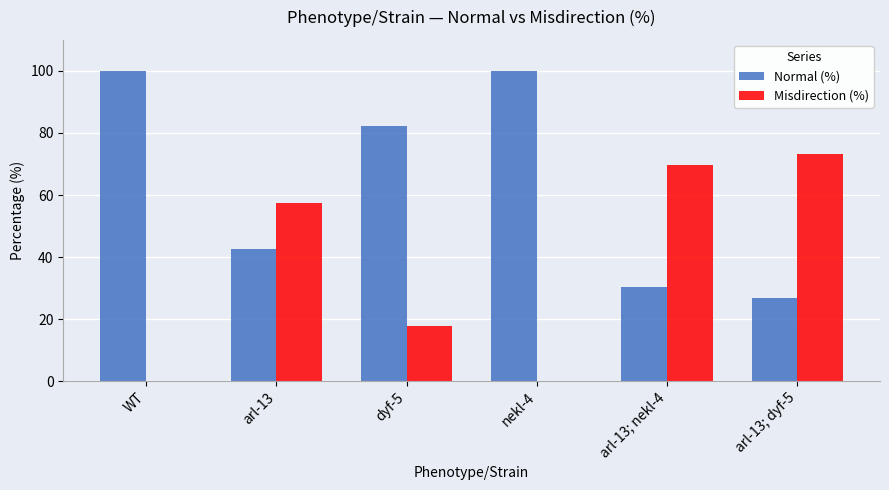

What is the highest value of the Normal (%) series?

100.0